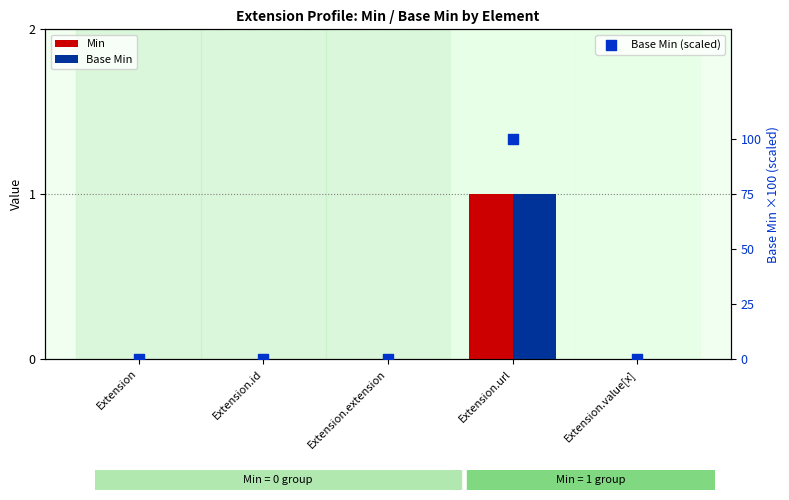

What are all the series names shown in the legend?

Min, Base Min, Base Min (scaled)